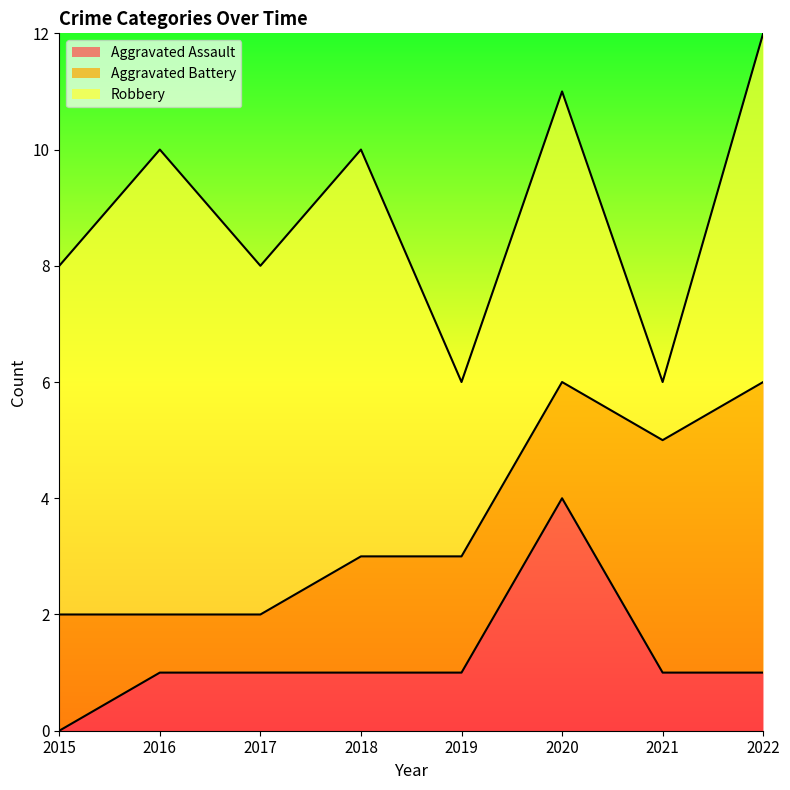

Is the value of Robbery at 2018 greater than the value of Aggravated Battery at 2017?

Yes